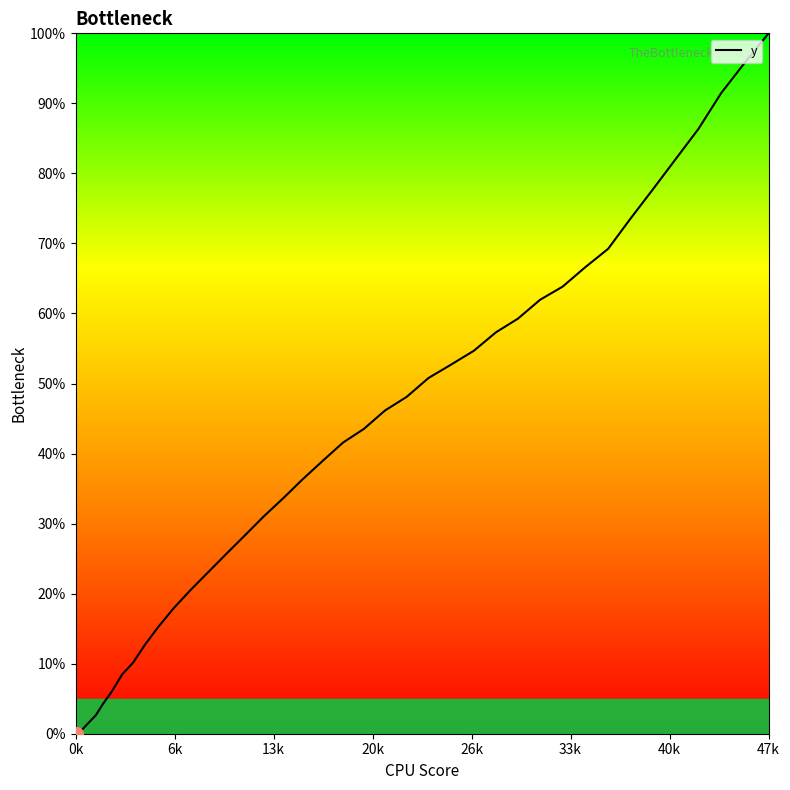

What is the maximum value shown in the chart?

100.0